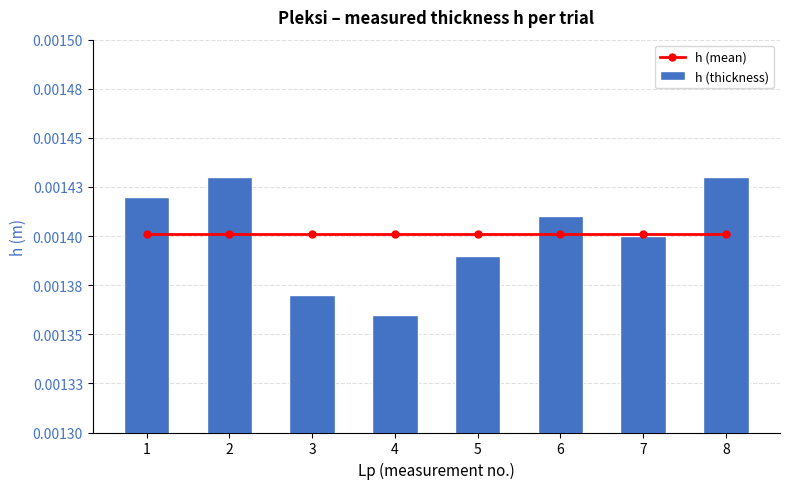

Count the number of data series in this chart.

2